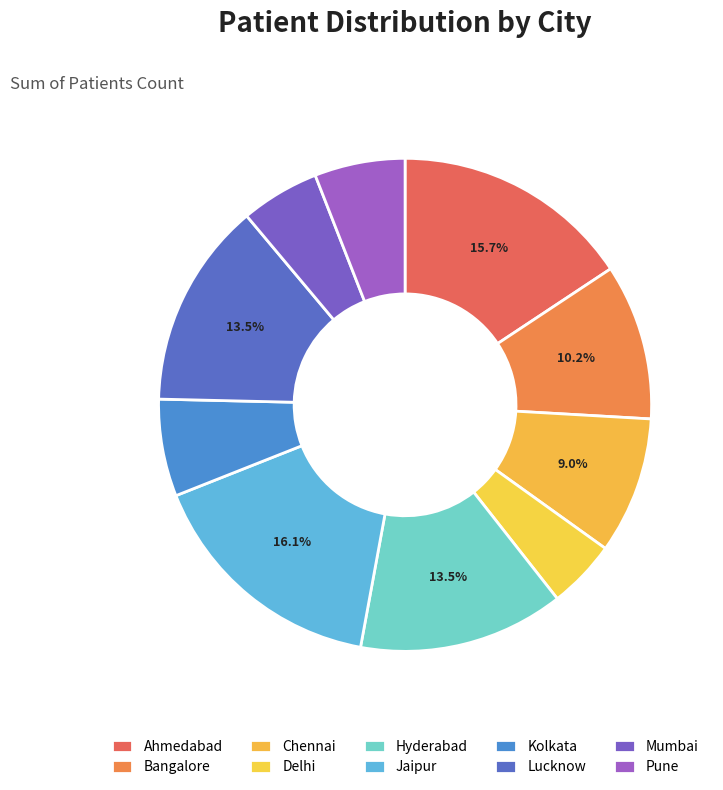

How many segments does this pie chart have?

10